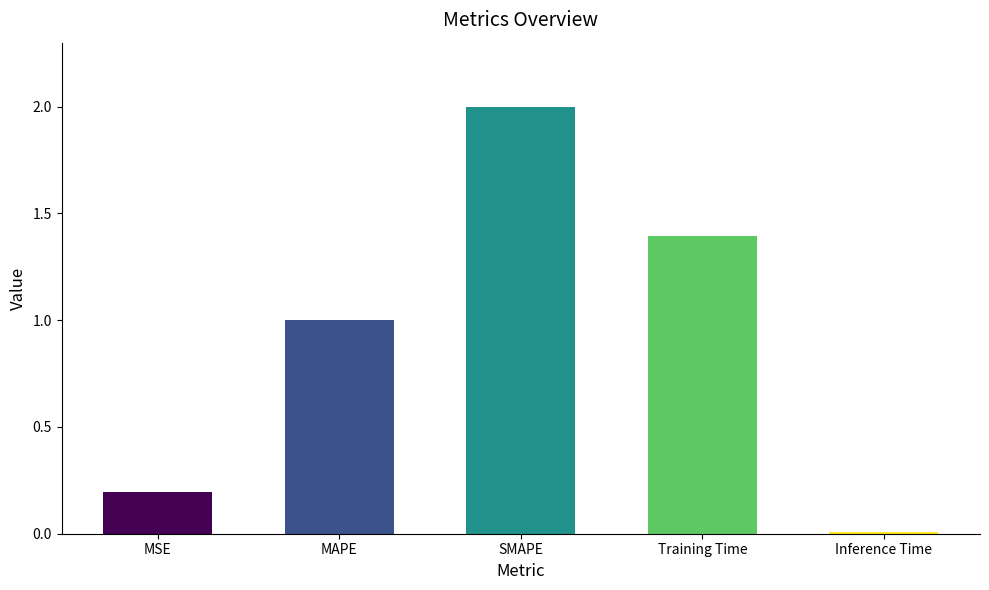

Which category has the highest value across all series?

SMAPE